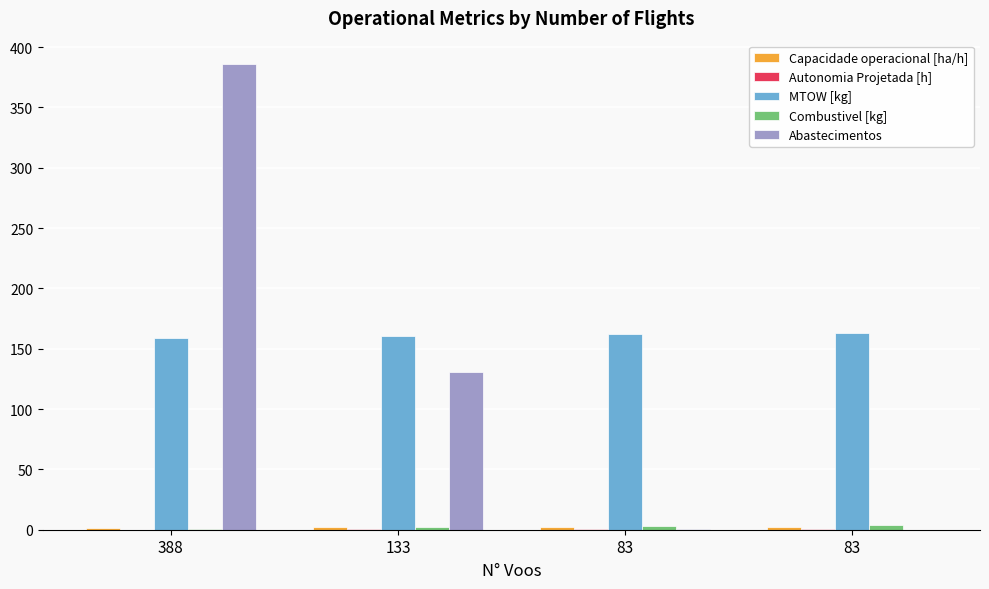

Does the chart contain stacked bars?

No